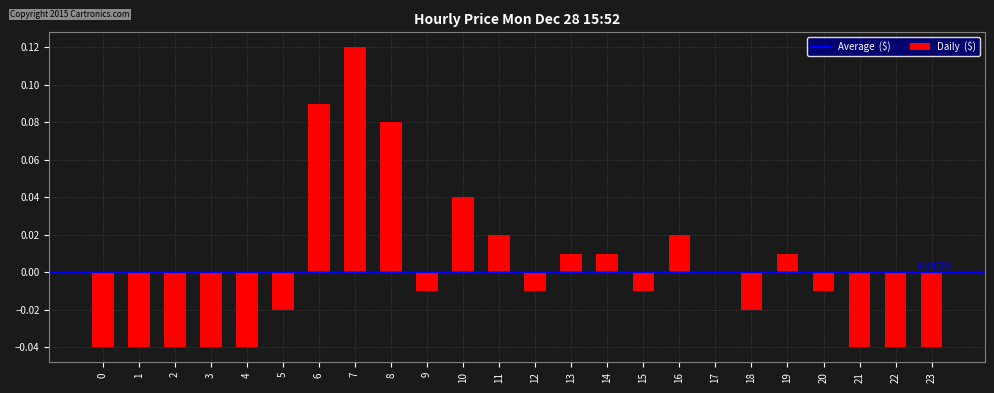

What is the change in value from 4 to 10?

+0.1